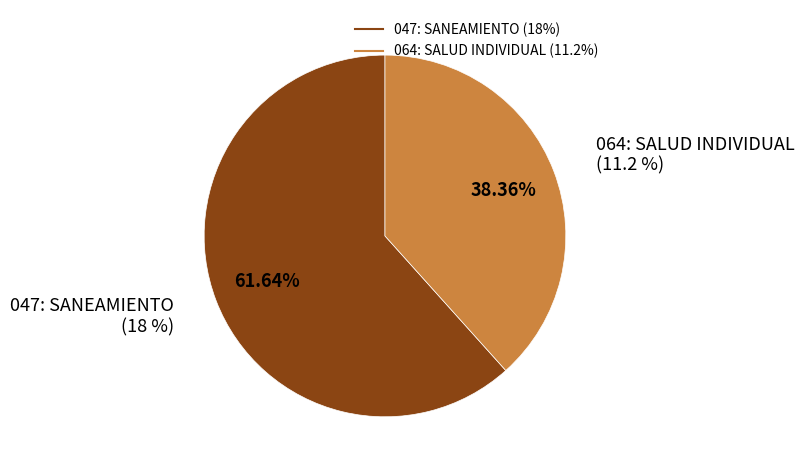

To the nearest percent, what portion does 047: SANEAMIENTO represent?

62%